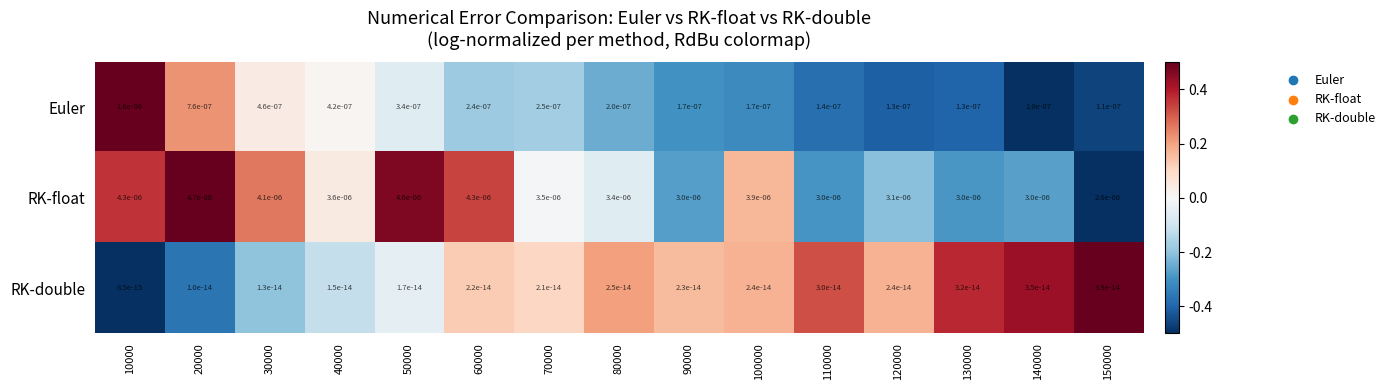

The Euler series shows 0.0 at 50000. True or false?

True